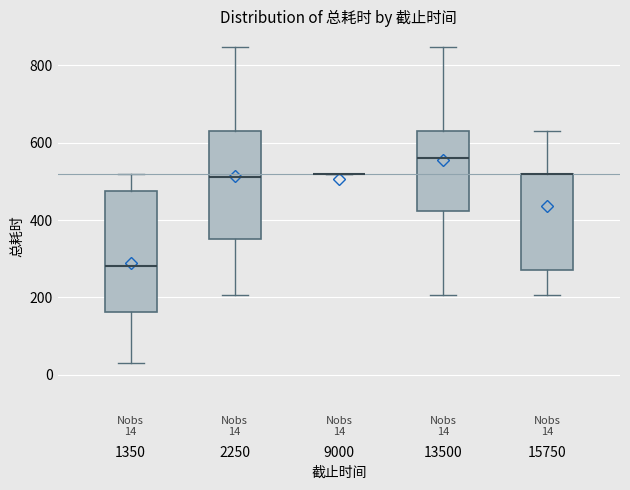

Comparing the boxes themselves (not the whiskers), which one is the tallest?

1350